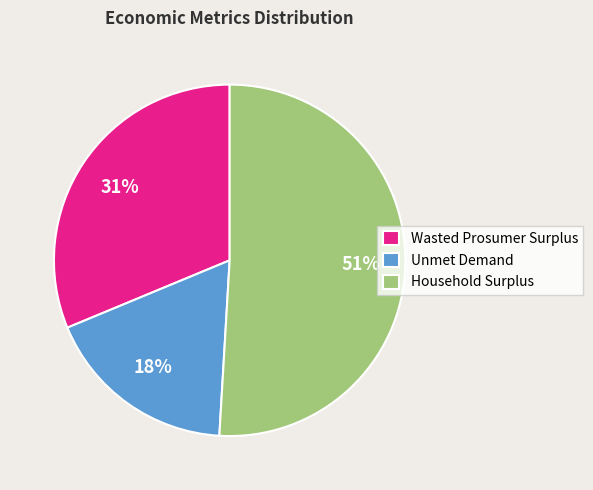

Do Household Surplus and Unmet Demand together represent more than half of the pie?

Yes